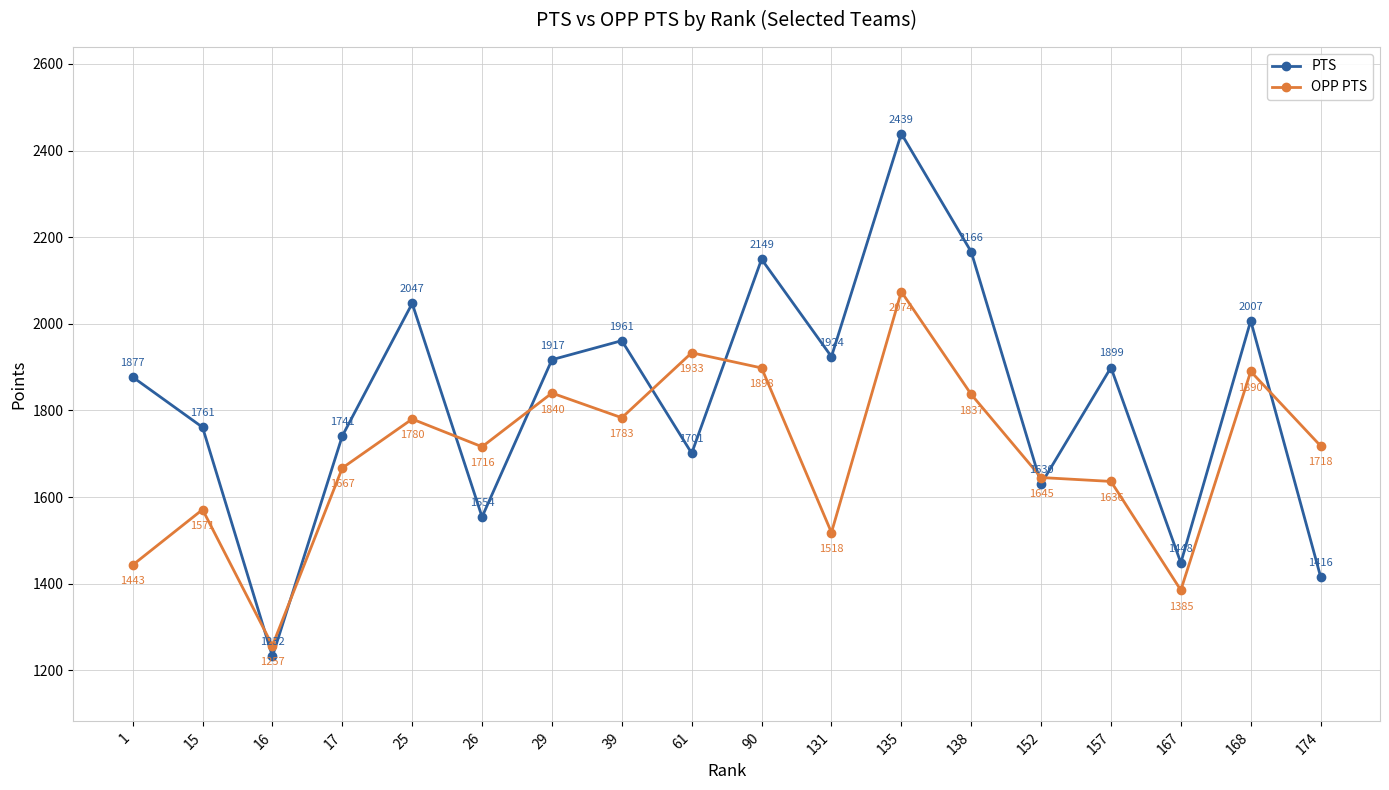

At 29, list the series in order from smallest to largest.

OPP PTS, PTS